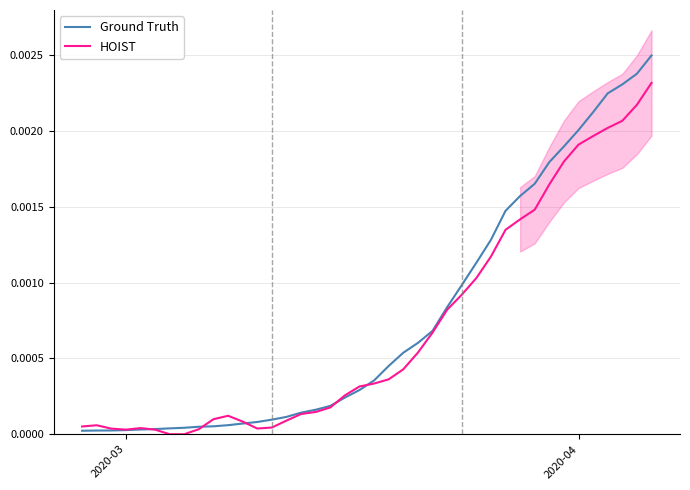

The value of Ground Truth at 16 is 0.0. True or false?

False